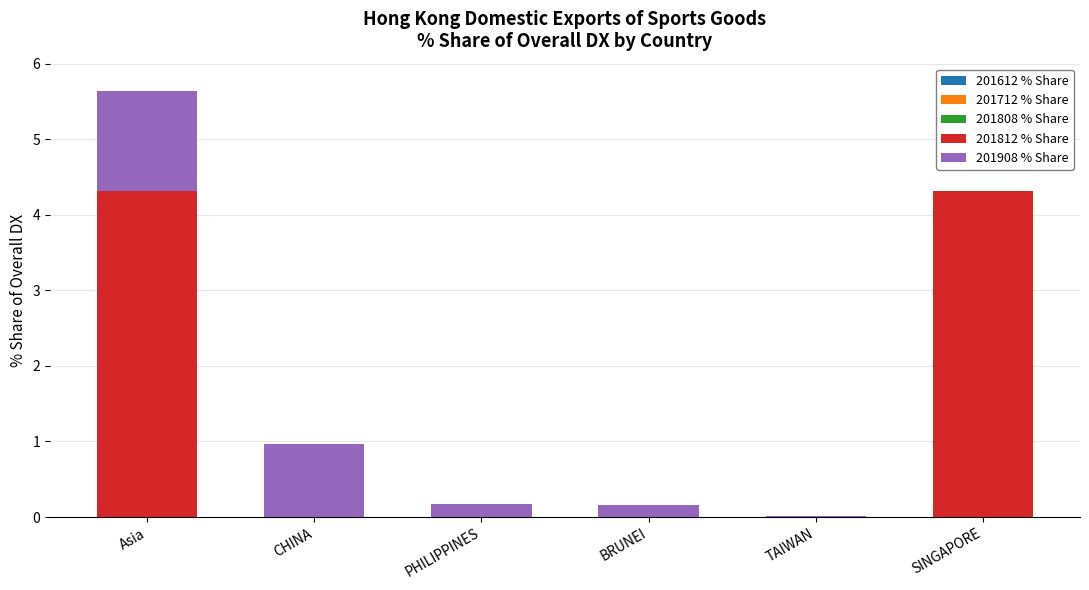

What is the total value across all series at Asia?

5.6